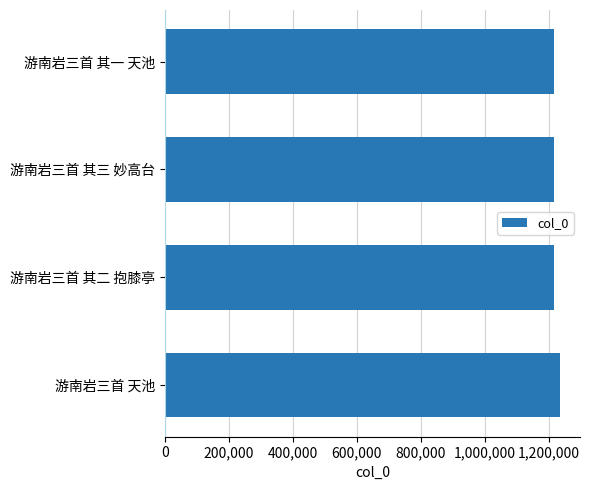

What is the sum of all values?

4890717